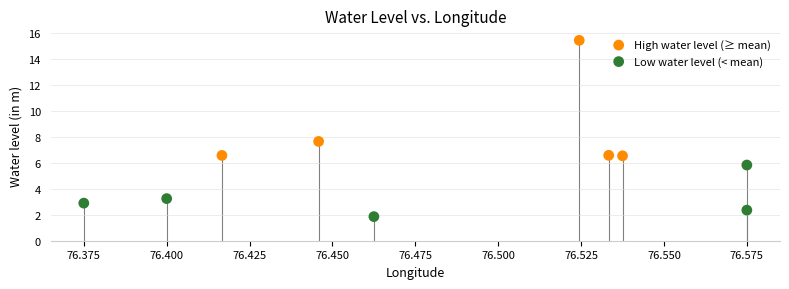

Which series reaches the minimum Y coordinate?

Low water level (< mean)